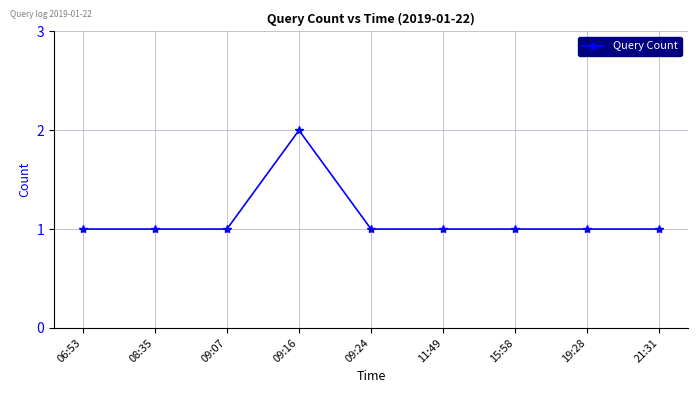

What is the difference between the maximum and minimum values?

1